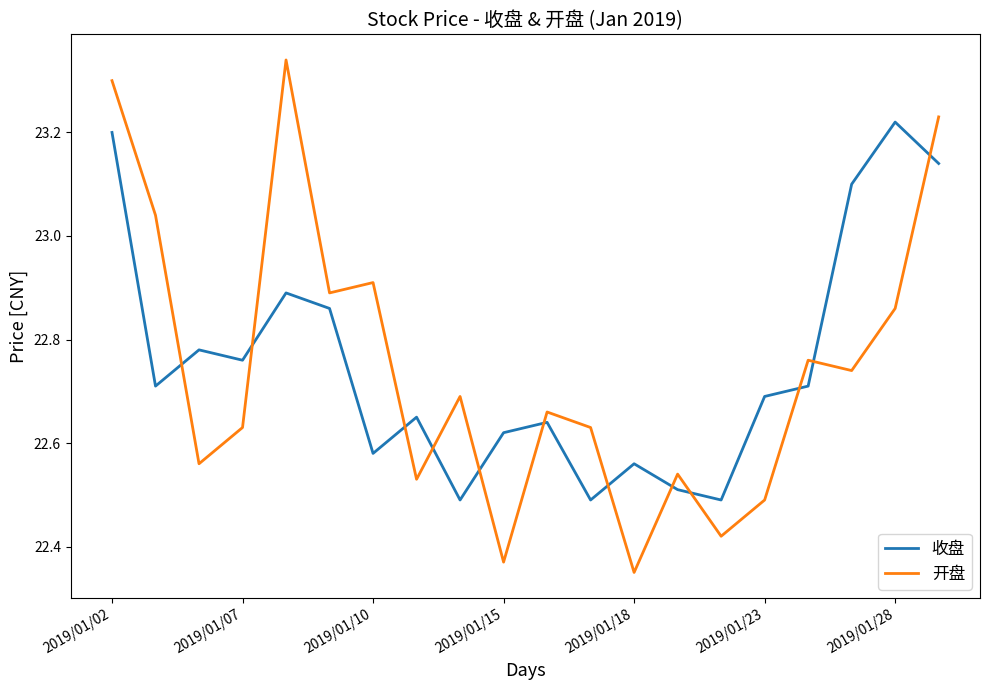

True or false: 开盘 and 收盘 cross at least once.

True